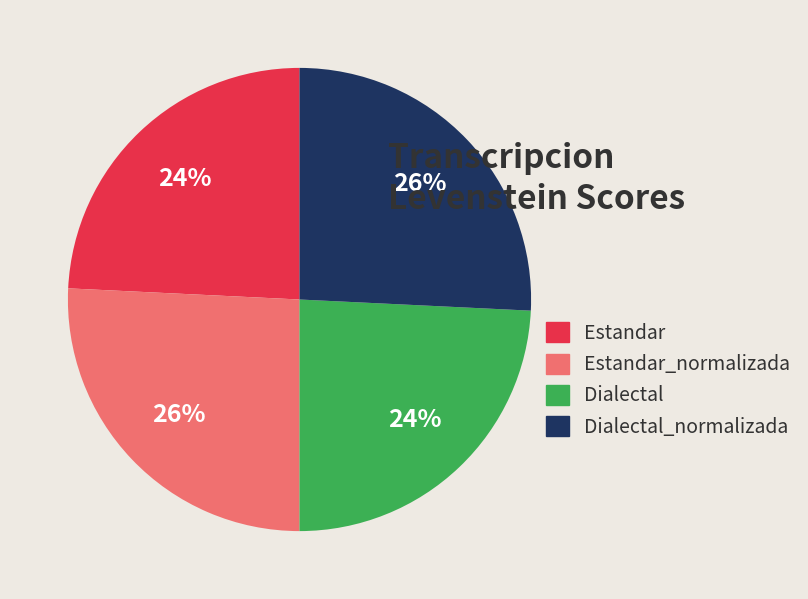

Does Estandar represent more than half of the total?

No